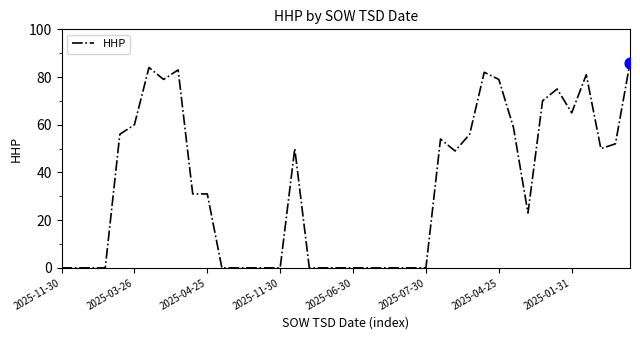

What is the difference between the maximum and minimum values?

86